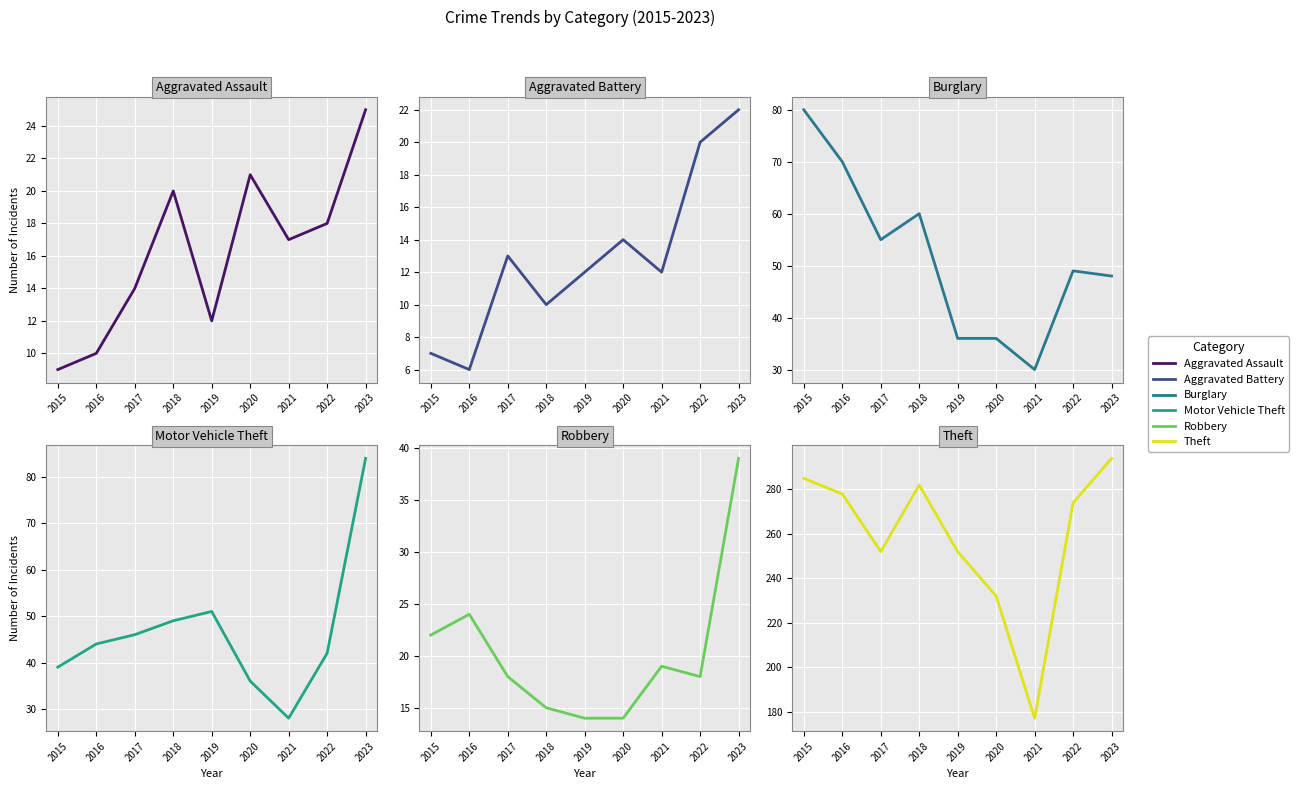

What is the maximum value shown in the chart?

294